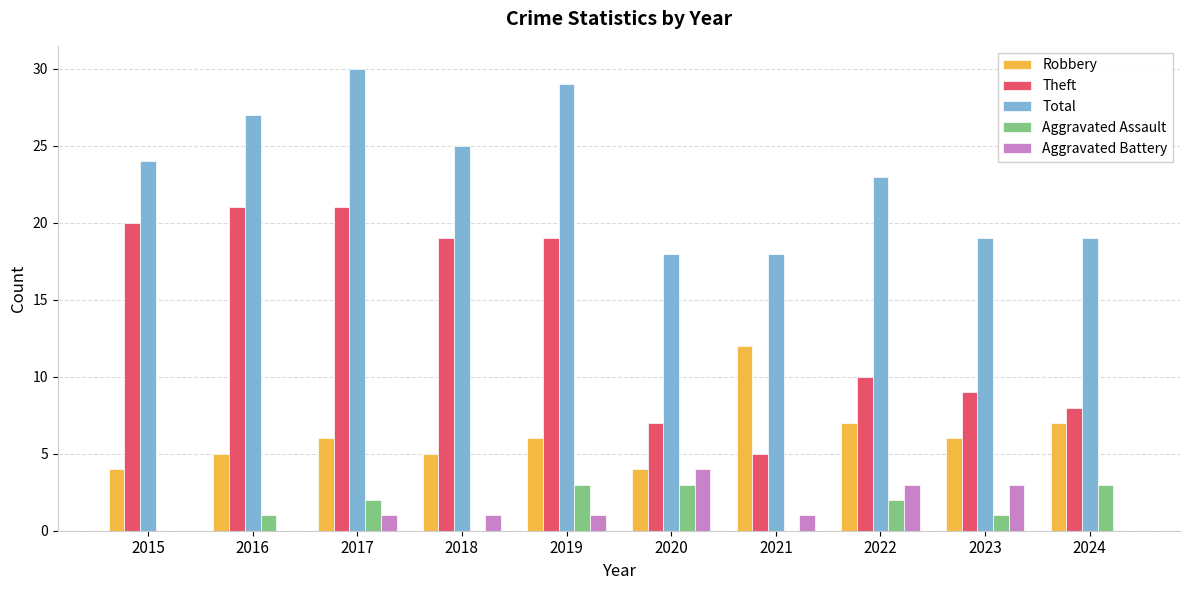

What is the sum of the Robbery values at 2015 and 2018?

9